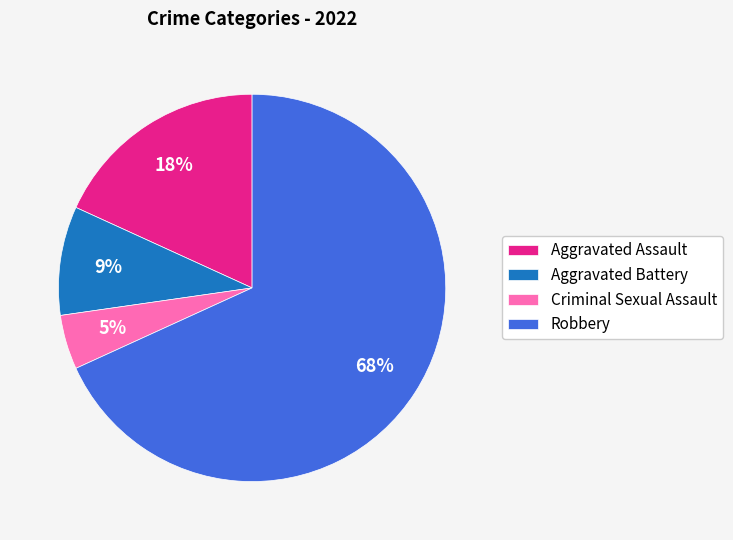

Do Robbery and Aggravated Assault together represent more than half of the pie?

Yes